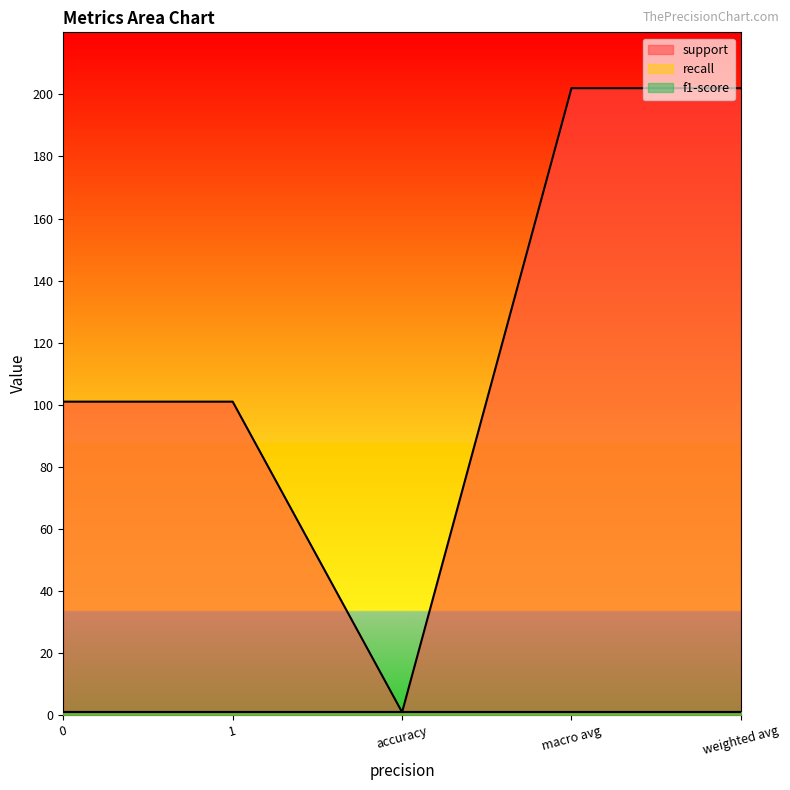

What is the sum of all support values?

606.9